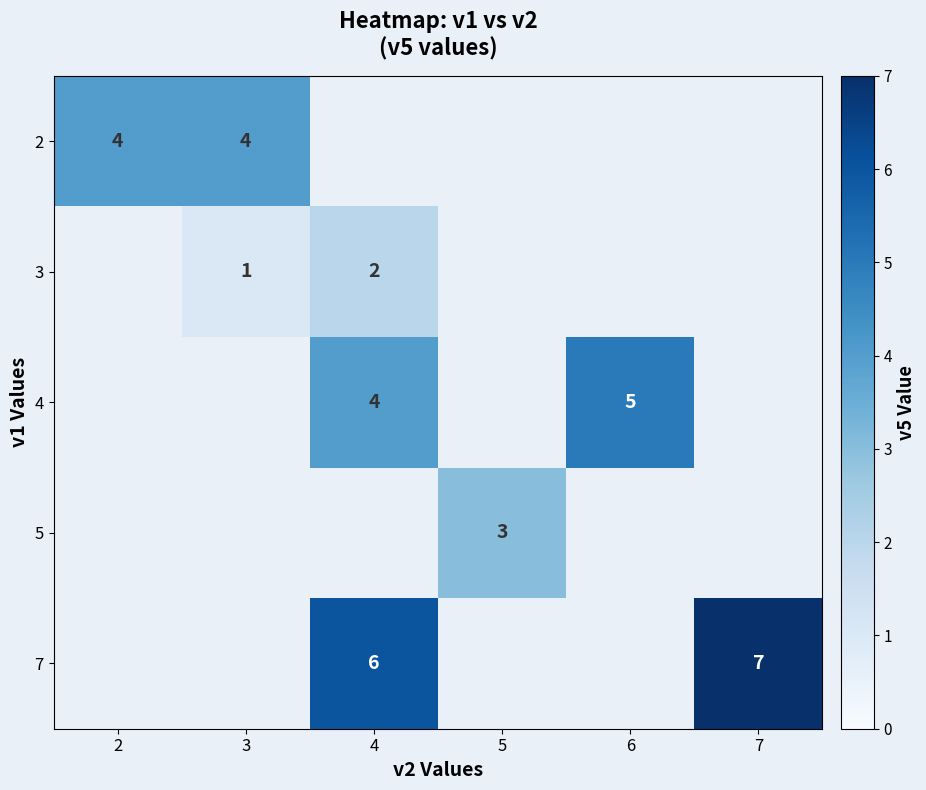

Is it true that 4 equals 4 at 4?

True